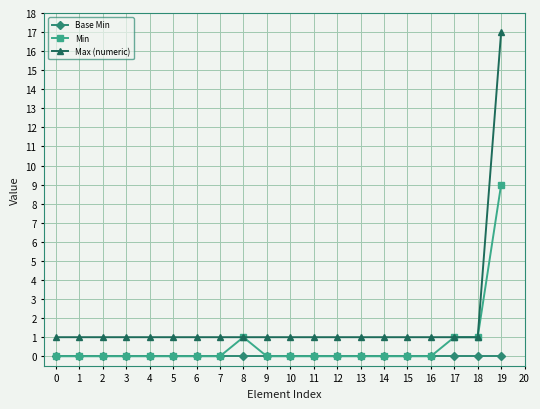

List the series in order of their peak value, lowest first.

Base Min, Min, Max (numeric)